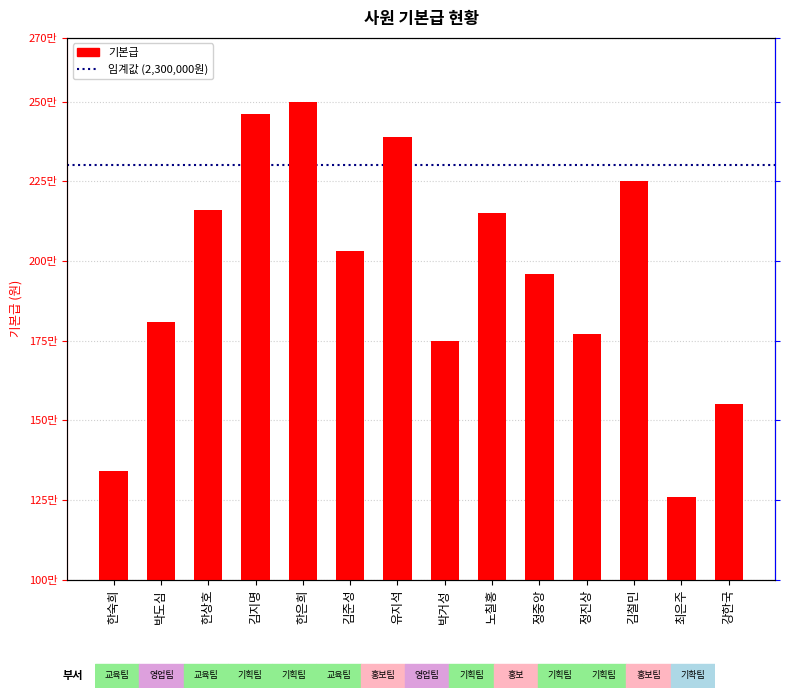

Reading right to left, what are all the values shown in this chart?

1550000	1260000	2250000	1770000	1960000	2150000	1750000	2390000	2030000	2500000	2460000	2160000	1810000	1340000